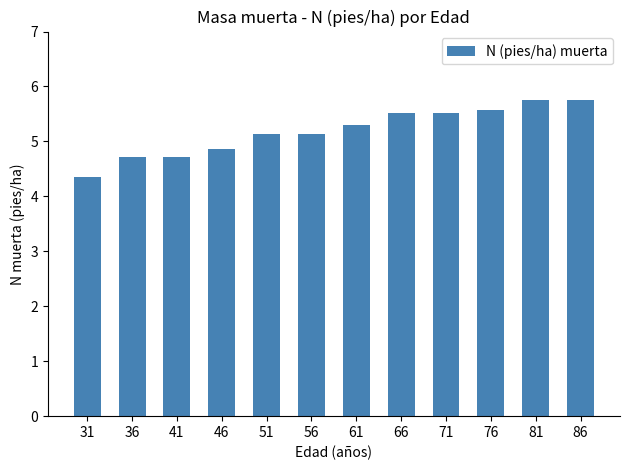

Reading right to left, what are all the values shown in this chart?

5.8	5.8	5.6	5.5	5.5	5.3	5.1	5.1	4.9	4.7	4.7	4.4